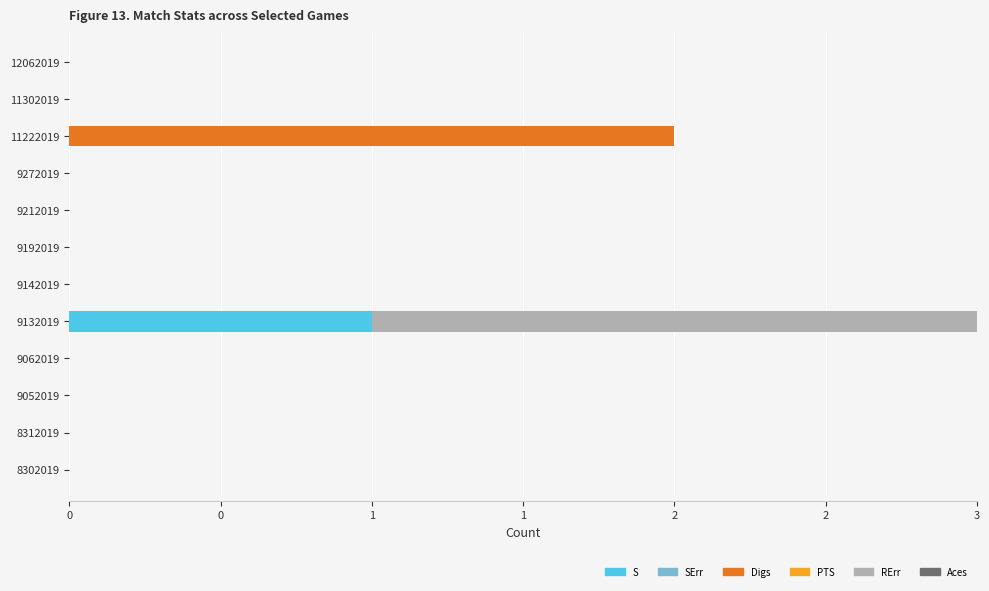

How many groups of bars are there?

12